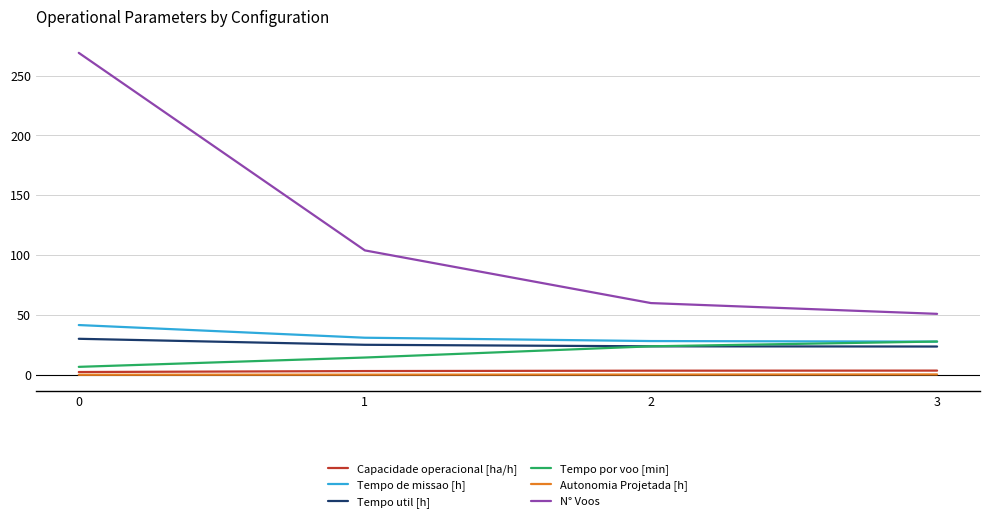

Does the chart have visible grid lines?

Yes